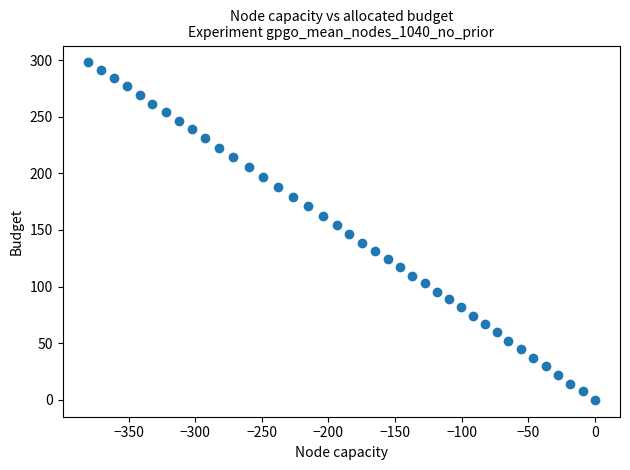

What is the range of X values (max minus min)?

380.7